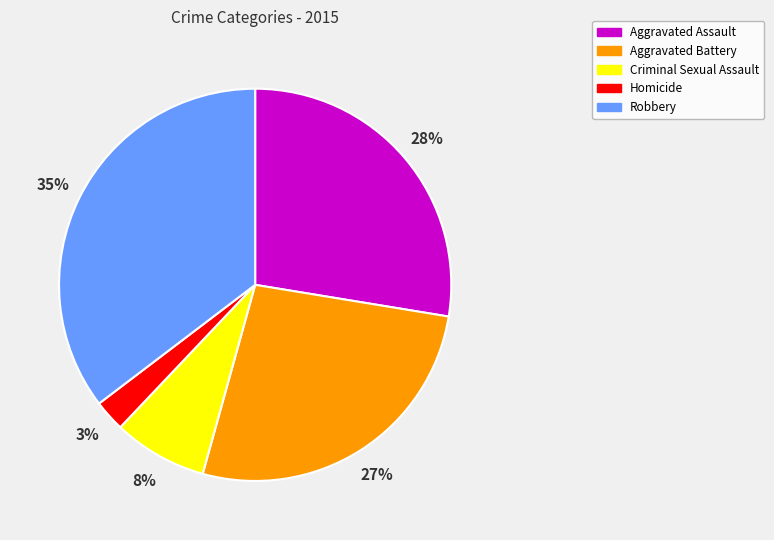

To the nearest percent, what is the combined percentage of Aggravated Battery and Aggravated Assault?

54%